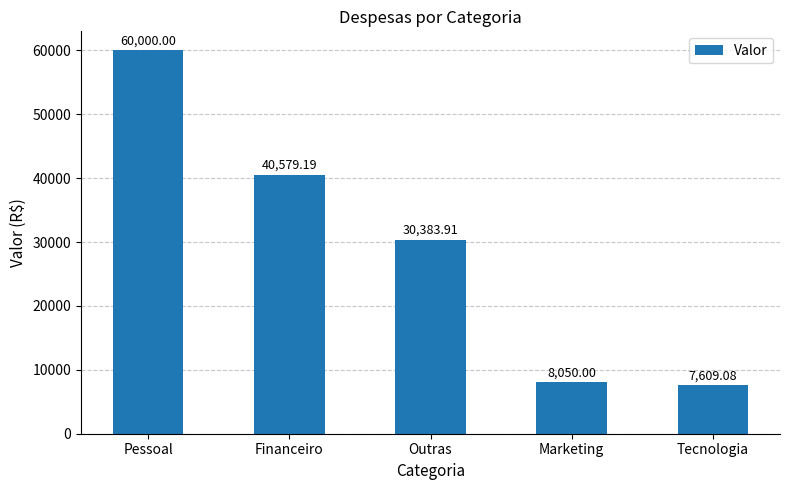

How many values exceed 30383?

3